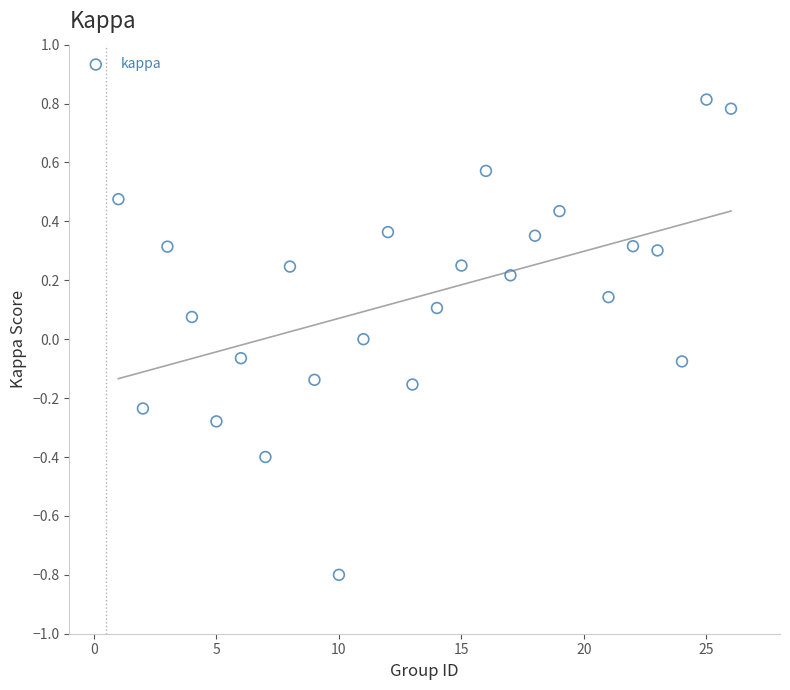

What is the range of Y values (max minus min)?

1.6